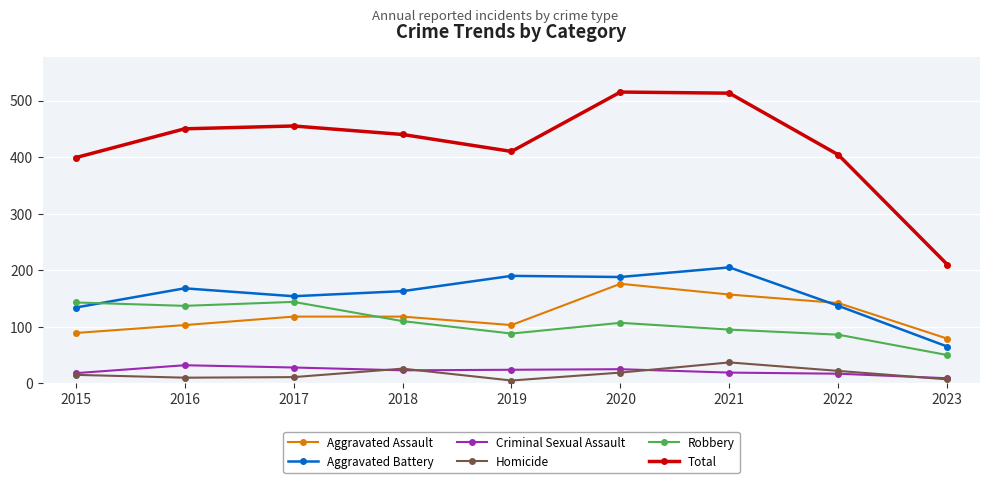

What is the difference between the Robbery values at 2018 and 2019?

22